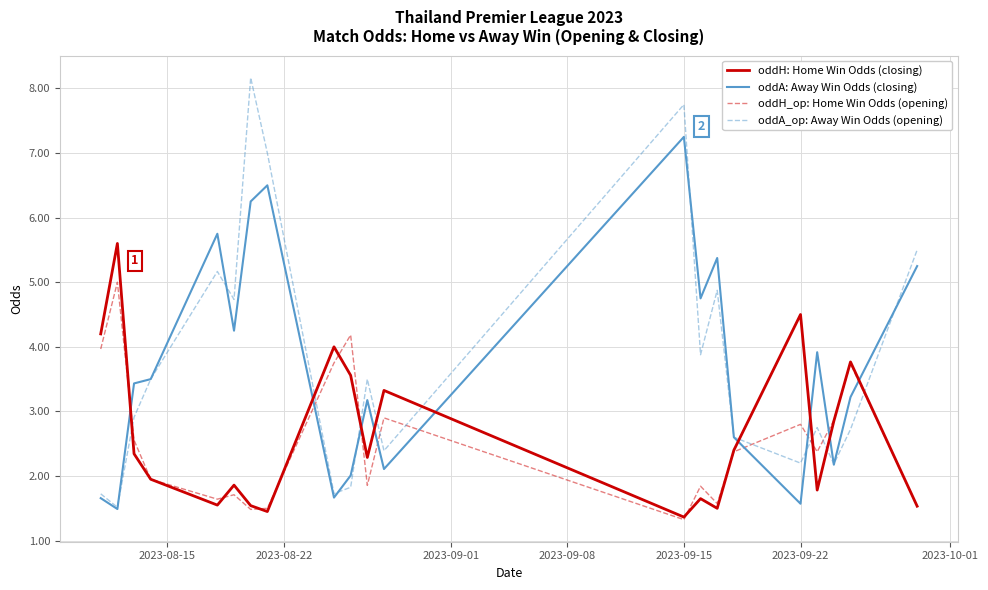

After their last crossing, which series has the higher values: oddH: Home Win Odds (closing) or oddA_op: Away Win Odds (opening)?

oddA_op: Away Win Odds (opening)